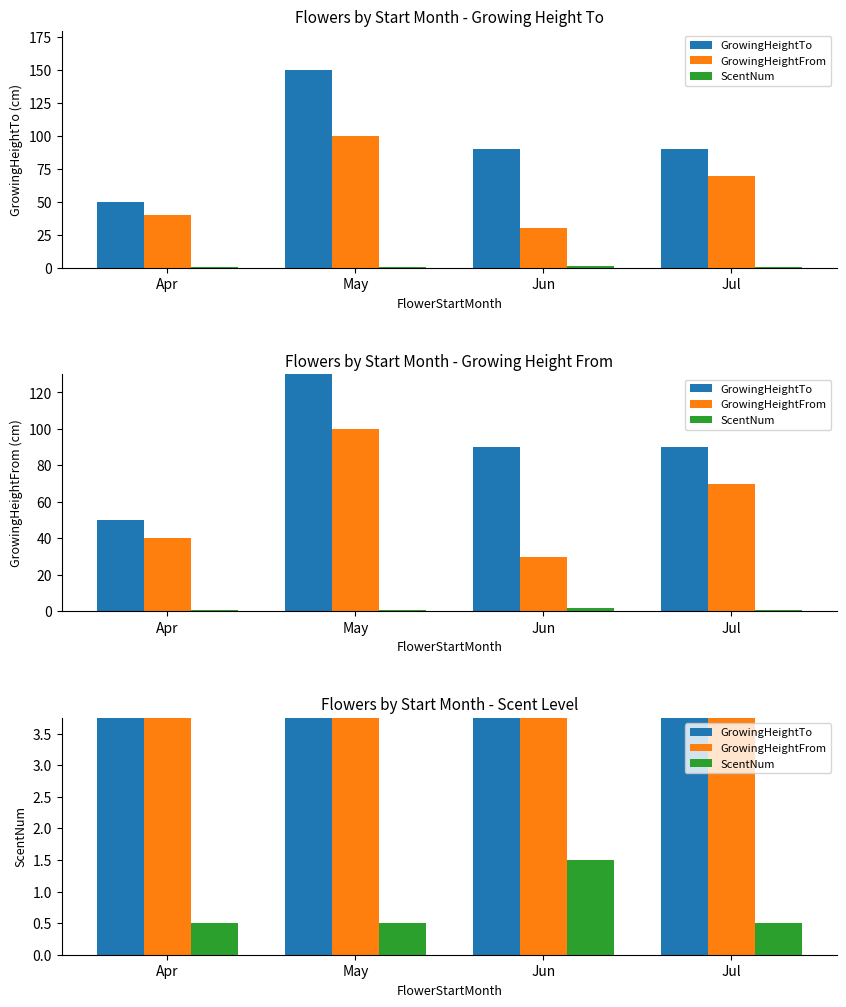

Rank the series by their maximum value, from highest to lowest.

GrowingHeightTo, GrowingHeightFrom, ScentNum